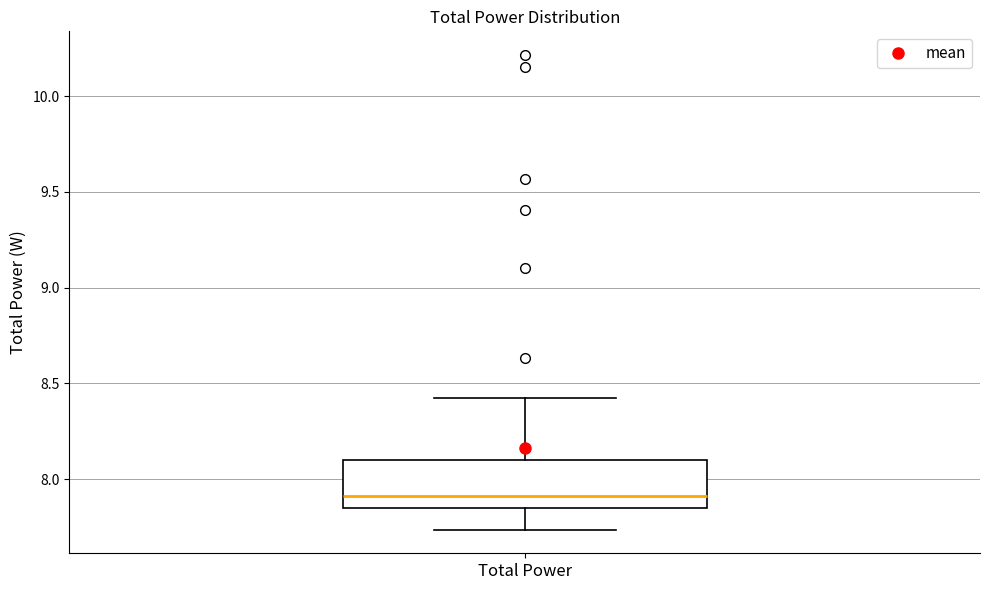

Read this box plot against the y-axis: the position of the median line, the range covered by the box, and the ends of both whiskers. The values are not printed on the chart, so give them approximately, as read against the axis.

median 7.90, box 7.85 to 8.10, whiskers 7.75 to 8.40